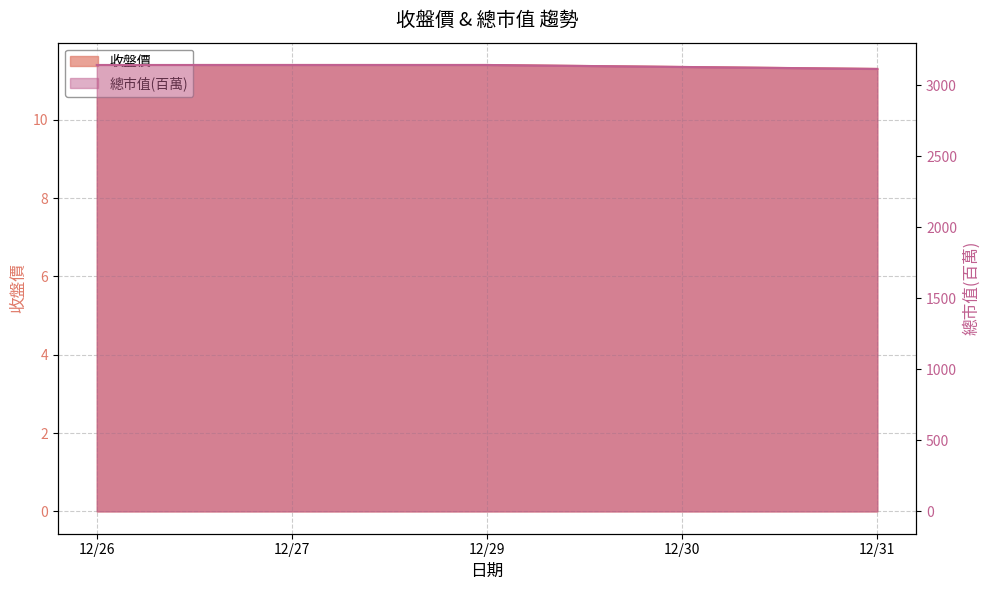

Which category has the highest value across all series?

12/26